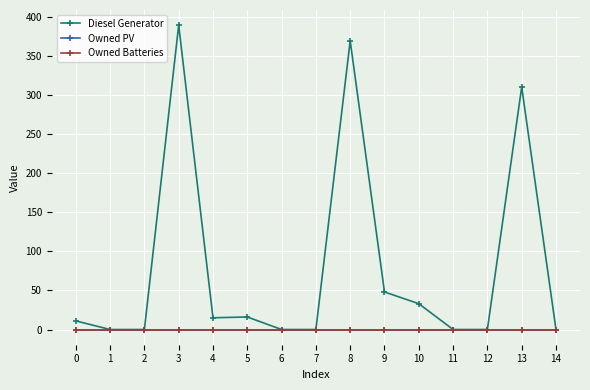

True or false: Diesel Generator and Owned Batteries intersect in this chart.

False